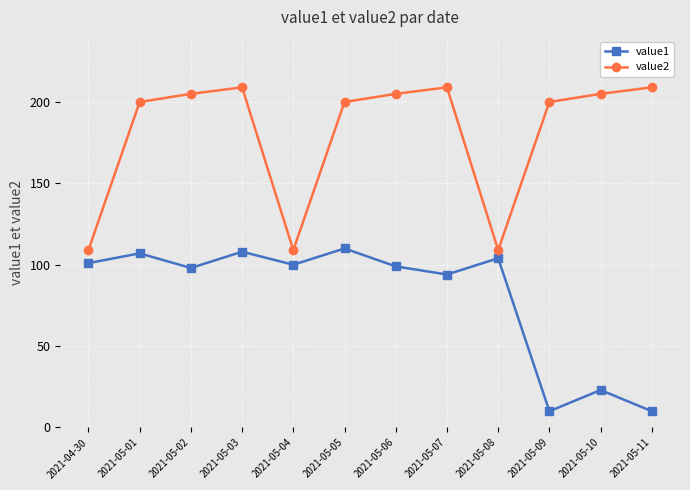

True or false: value2 and value1 cross at least once.

False